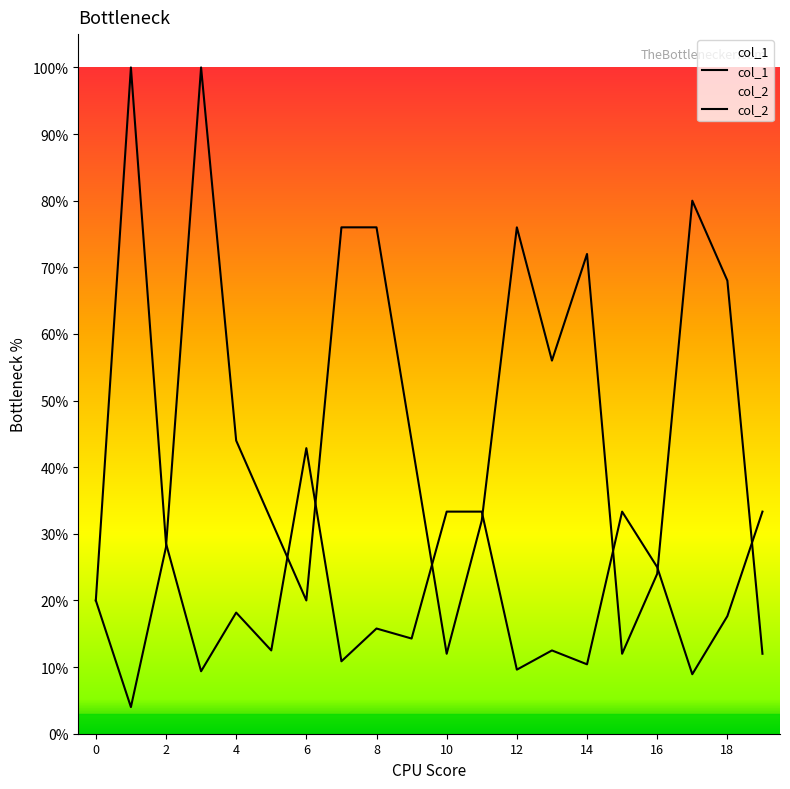

List the series in order of their peak value, highest first.

col_1, col_2